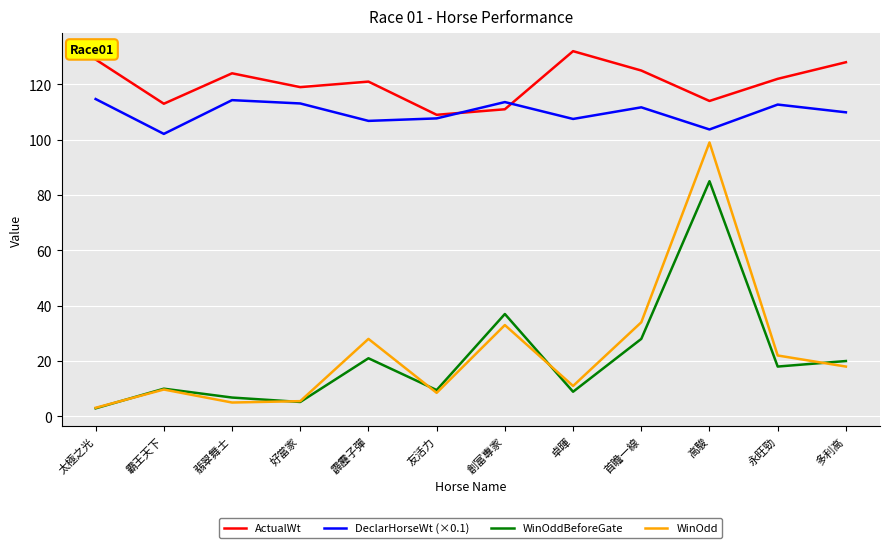

Does the chart display data point markers on the line(s)?

No